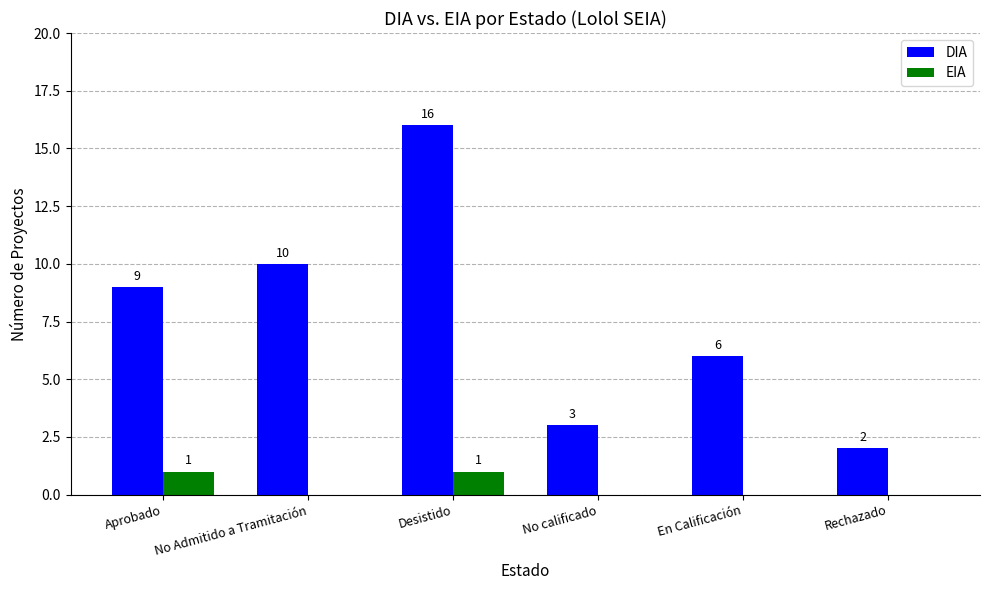

How many series are shown in this chart?

2